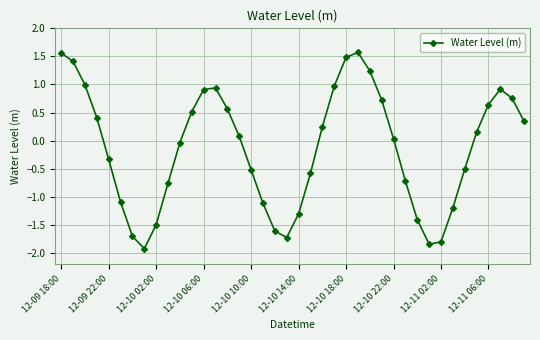

What is the sum of all values?

-5.2